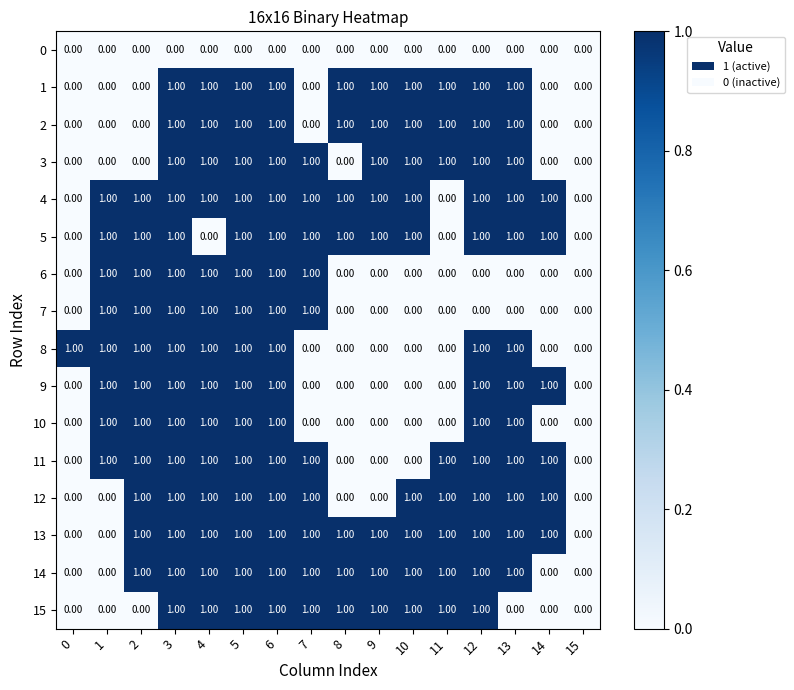

Count the number of categories in the chart.

16